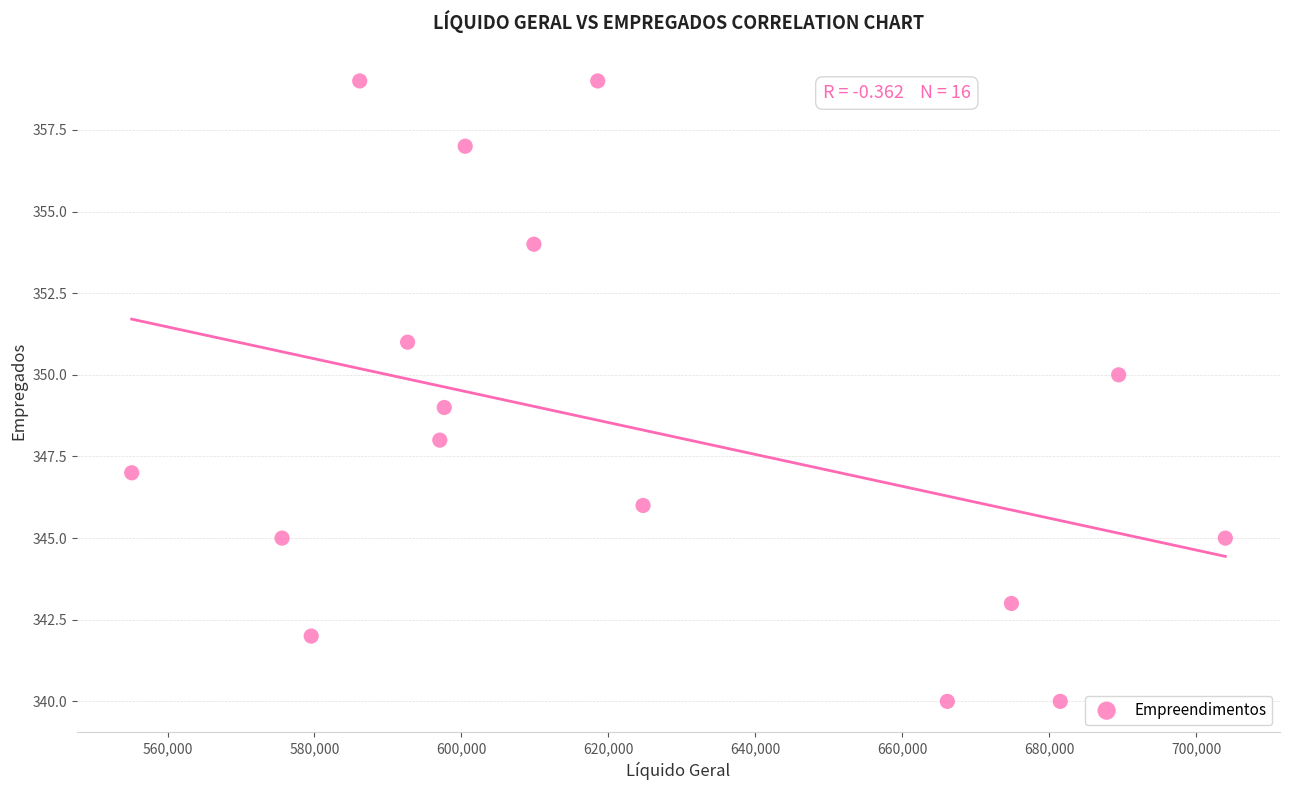

What is the range of Y values (max minus min)?

19